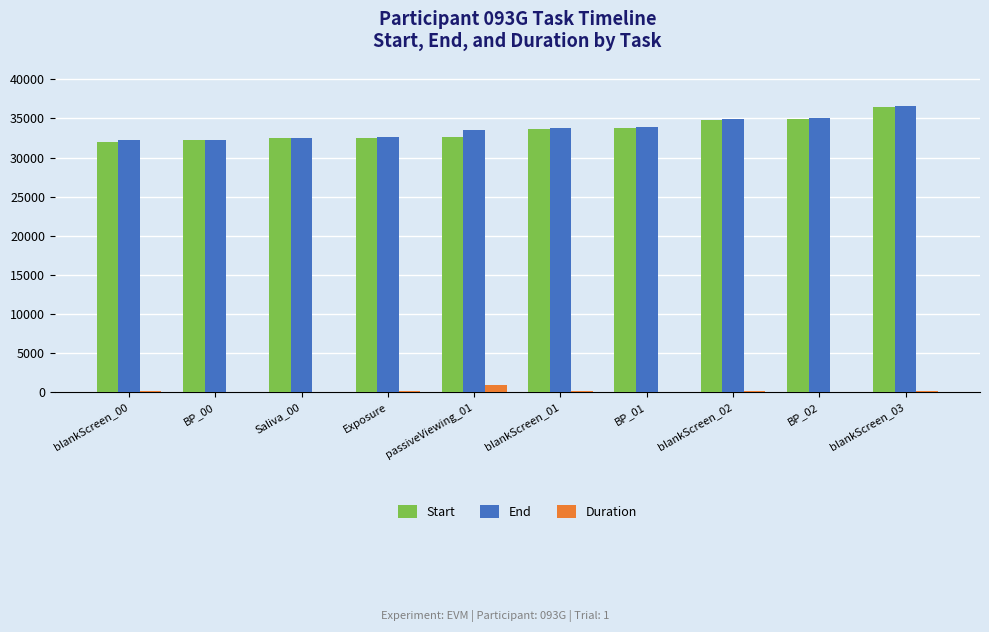

What is the sum of all Duration values?

1988